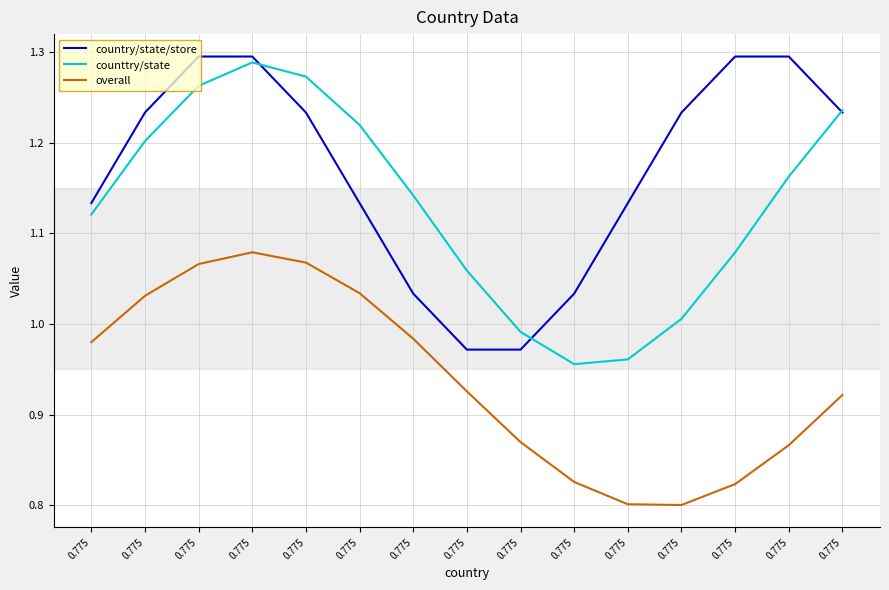

Reading left to right, extract all data points from this chart.

country/state/store: 0.775=1.1	0.775=1.2	0.775=1.3	0.775=1.3	0.775=1.2	0.775=1.1	0.775=1.0	0.775=1.0	0.775=1.0	0.775=1.0	0.775=1.1	0.775=1.2	0.775=1.3	0.775=1.3	0.775=1.2
counttry/state: 0.775=1.1	0.775=1.2	0.775=1.3	0.775=1.3	0.775=1.3	0.775=1.2	0.775=1.1	0.775=1.1	0.775=1.0	0.775=1.0	0.775=1.0	0.775=1.0	0.775=1.1	0.775=1.2	0.775=1.2
overall: 0.775=1.0	0.775=1.0	0.775=1.1	0.775=1.1	0.775=1.1	0.775=1.0	0.775=1.0	0.775=0.9	0.775=0.9	0.775=0.8	0.775=0.8	0.775=0.8	0.775=0.8	0.775=0.9	0.775=0.9